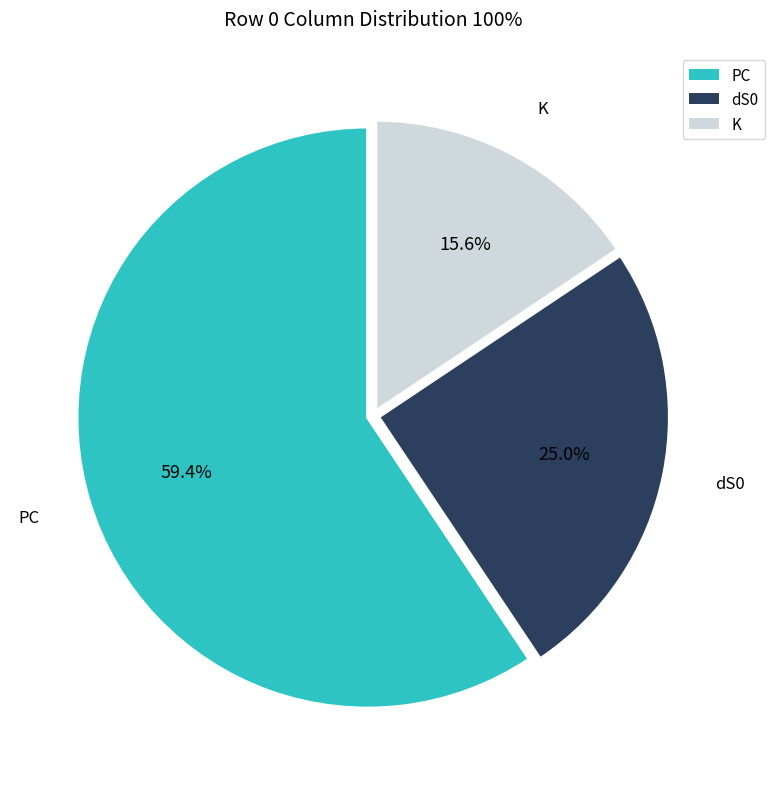

How many slices are in this pie chart?

3